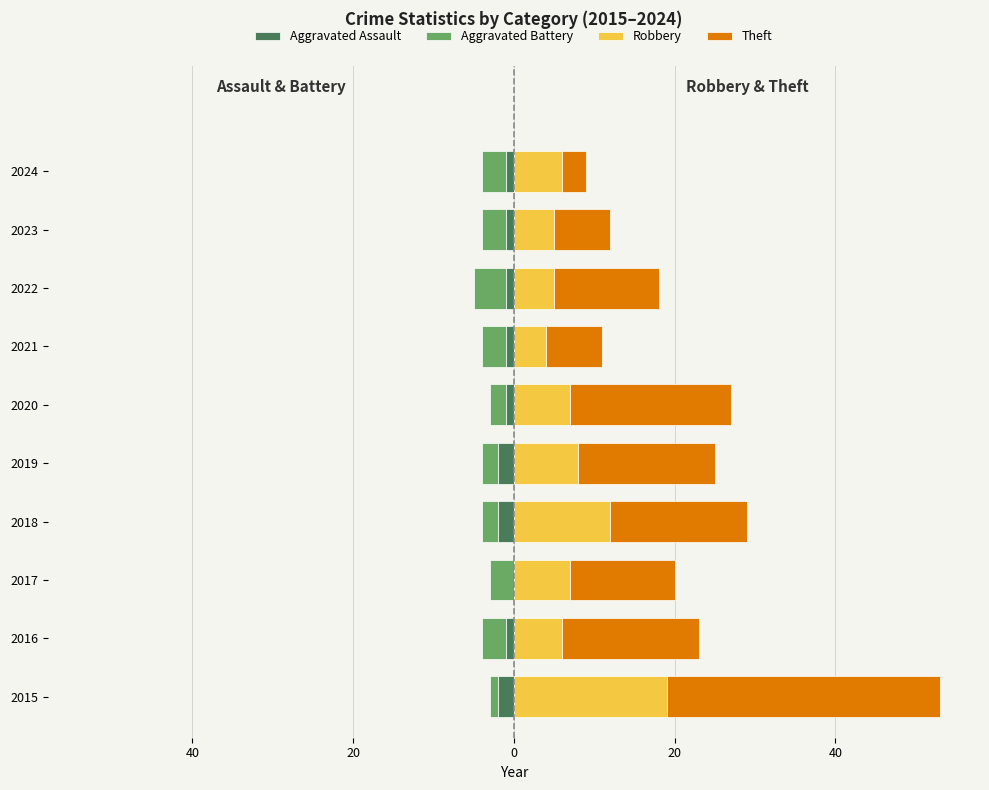

What is the average value of the Aggravated Battery series?

-3